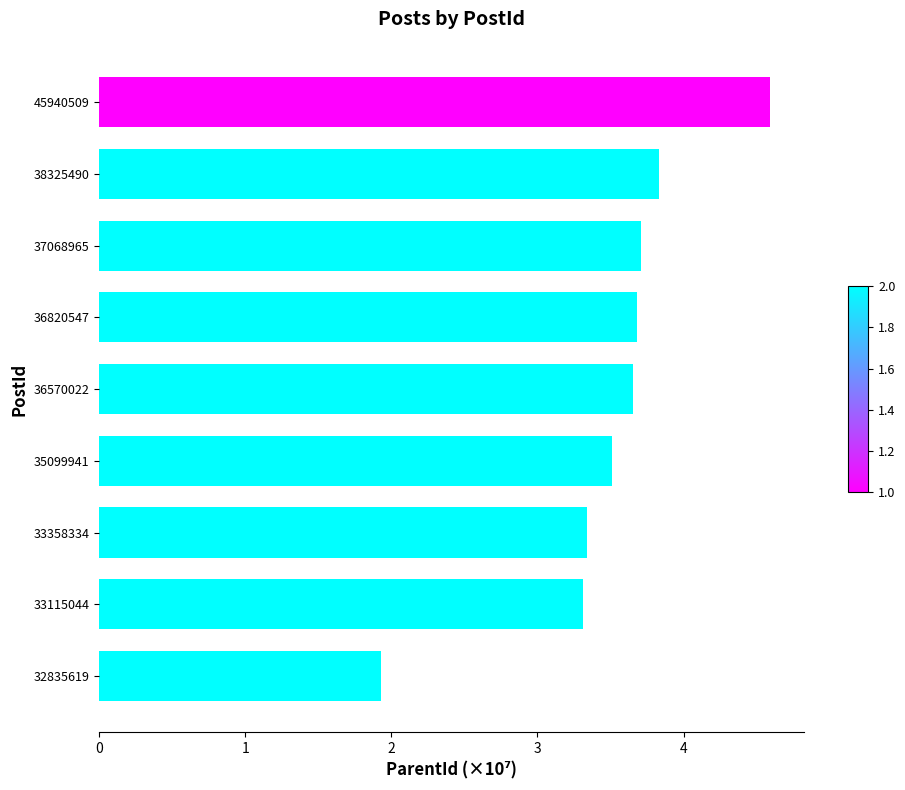

What is the ratio of the value at 33358334 to the value at 36820547?

0.9